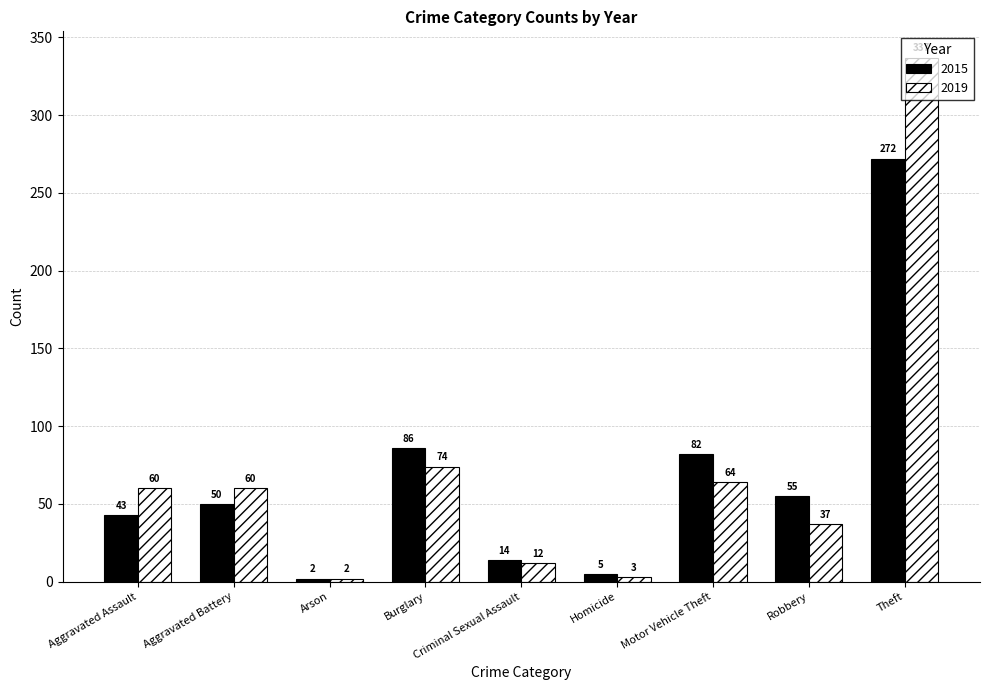

What is the maximum value for 2015?

272